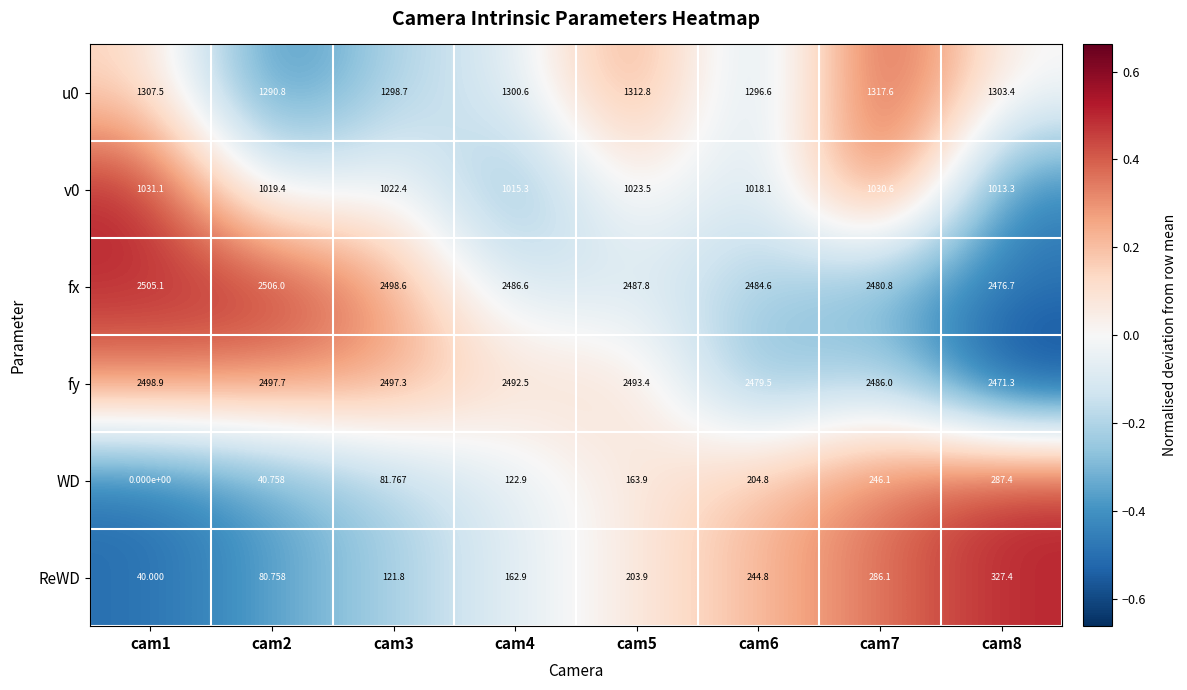

Which series has the largest total across all categories?

fx